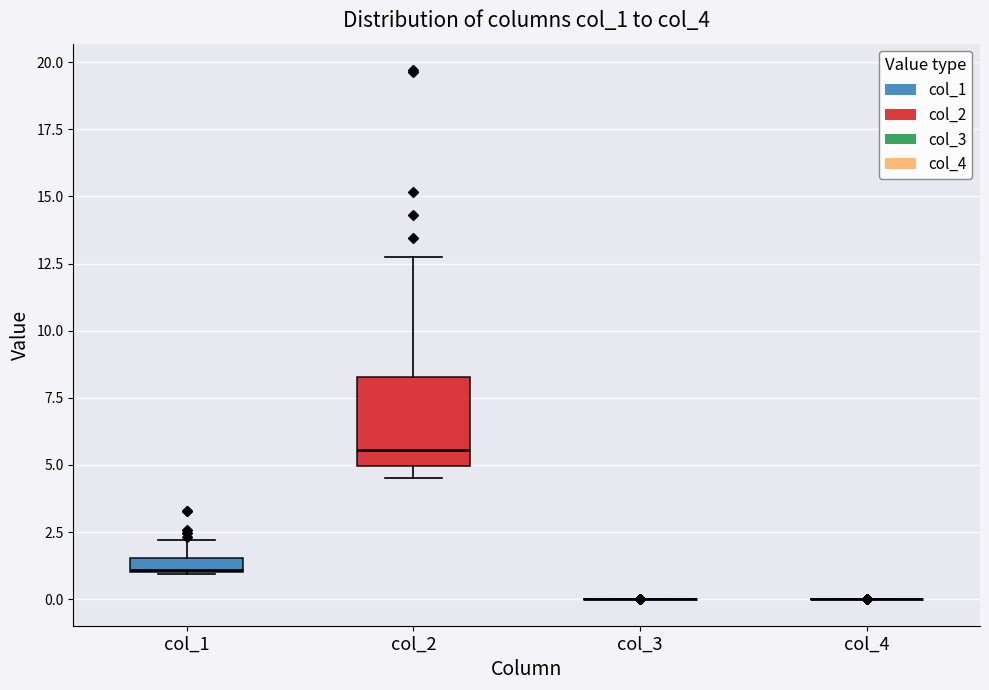

Comparing the boxes themselves (not the whiskers), which one is the tallest?

col_2